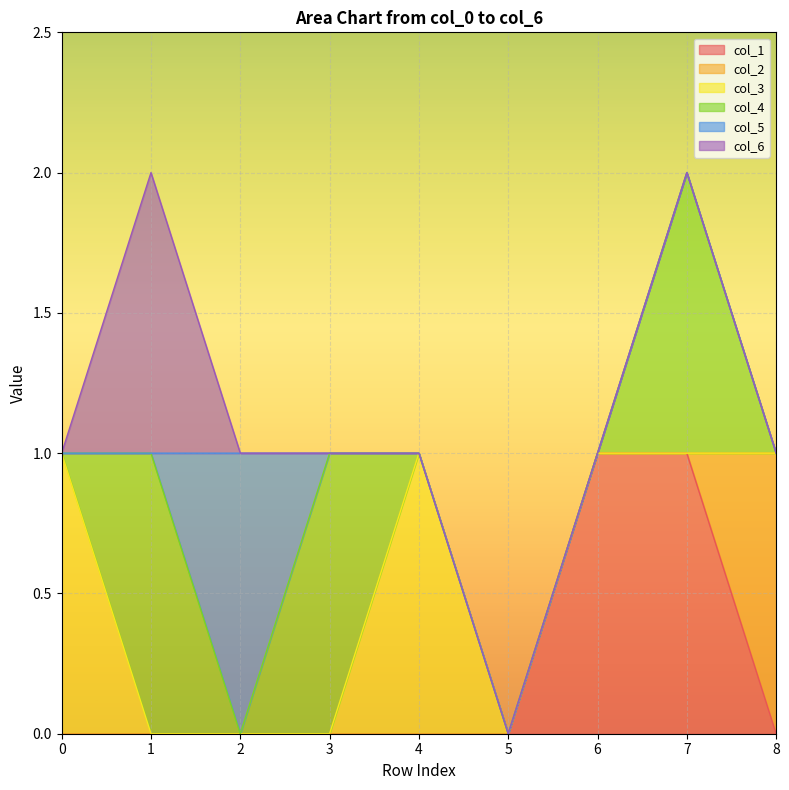

Count the number of categories in the chart.

9